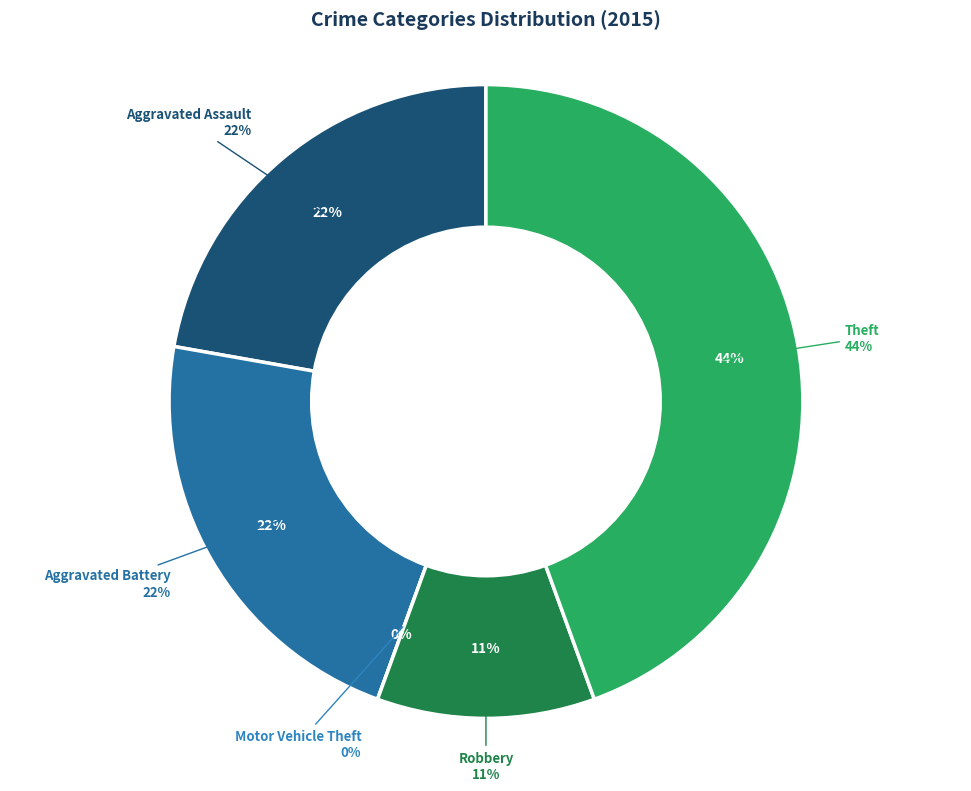

What percentage do Aggravated Battery and Aggravated Assault together represent?

44.4%